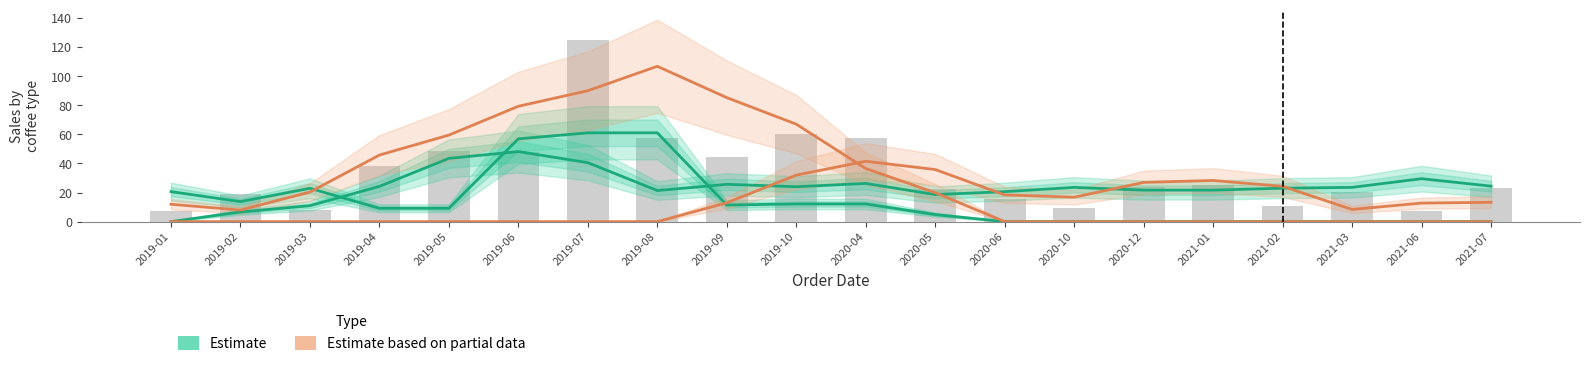

Are the bars horizontal?

No